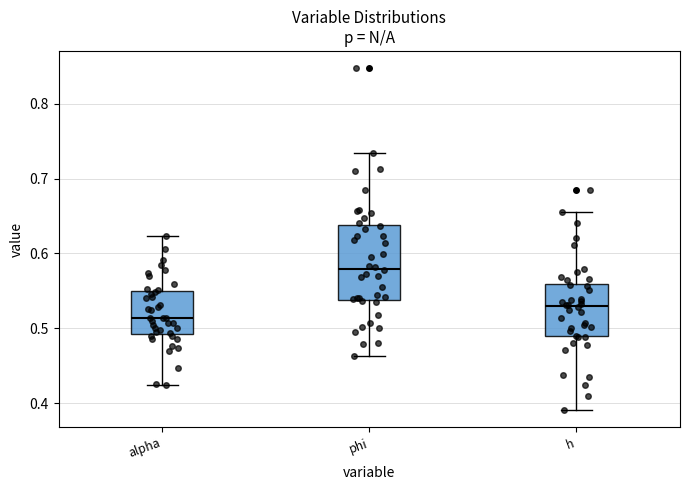

Which box has the highest median line?

phi